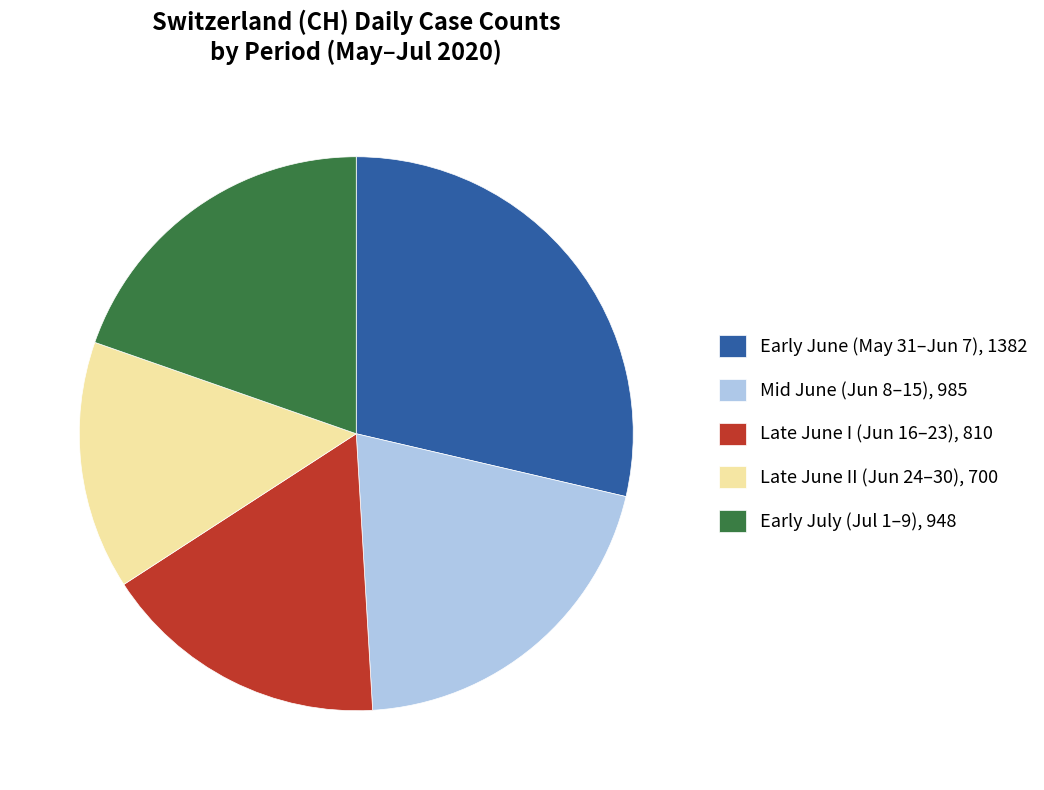

Which category has the biggest portion of the pie?

Early June (May 31–Jun 7), 1382